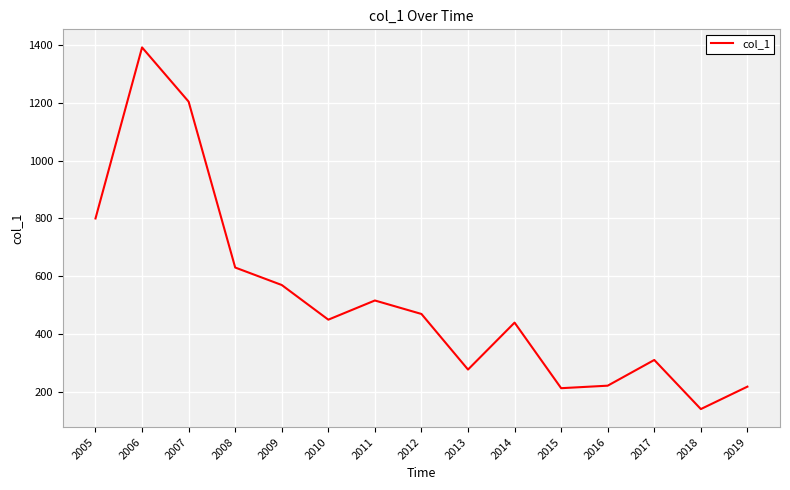

What is the average value?

523.9